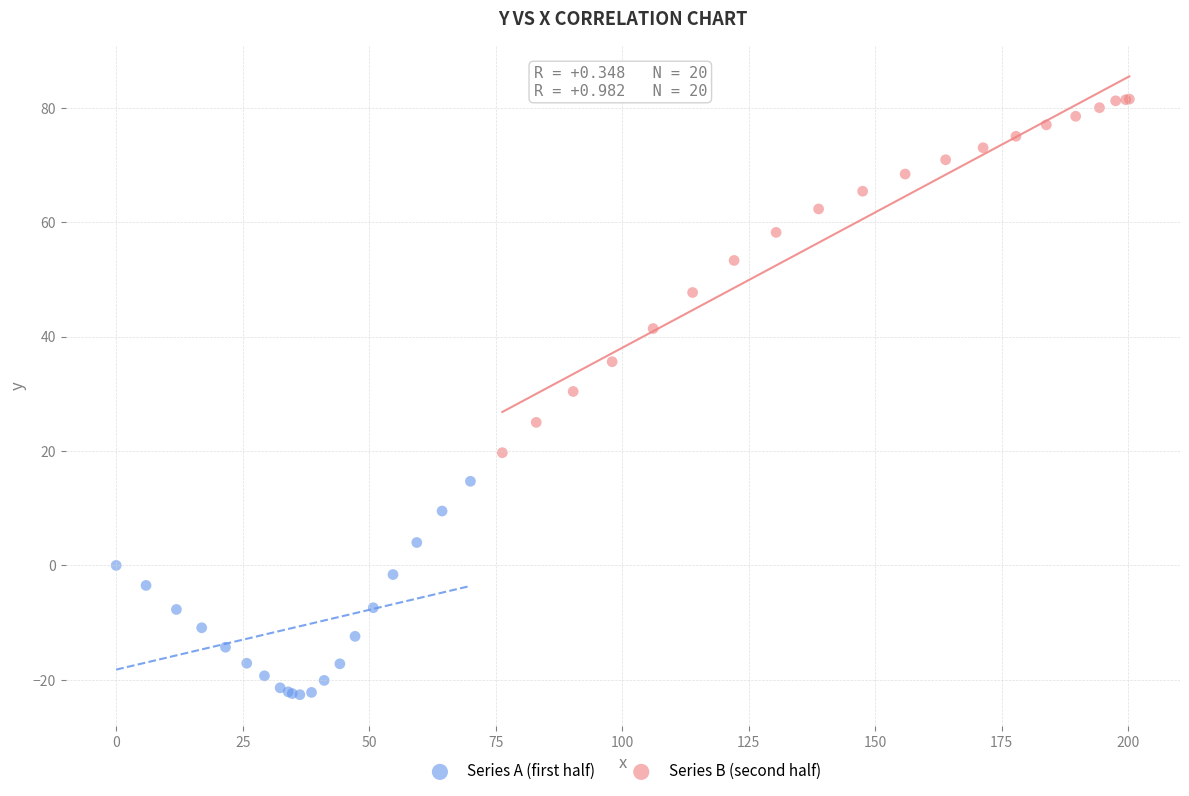

Which series has the largest Y range (max minus min)?

Series B (second half)